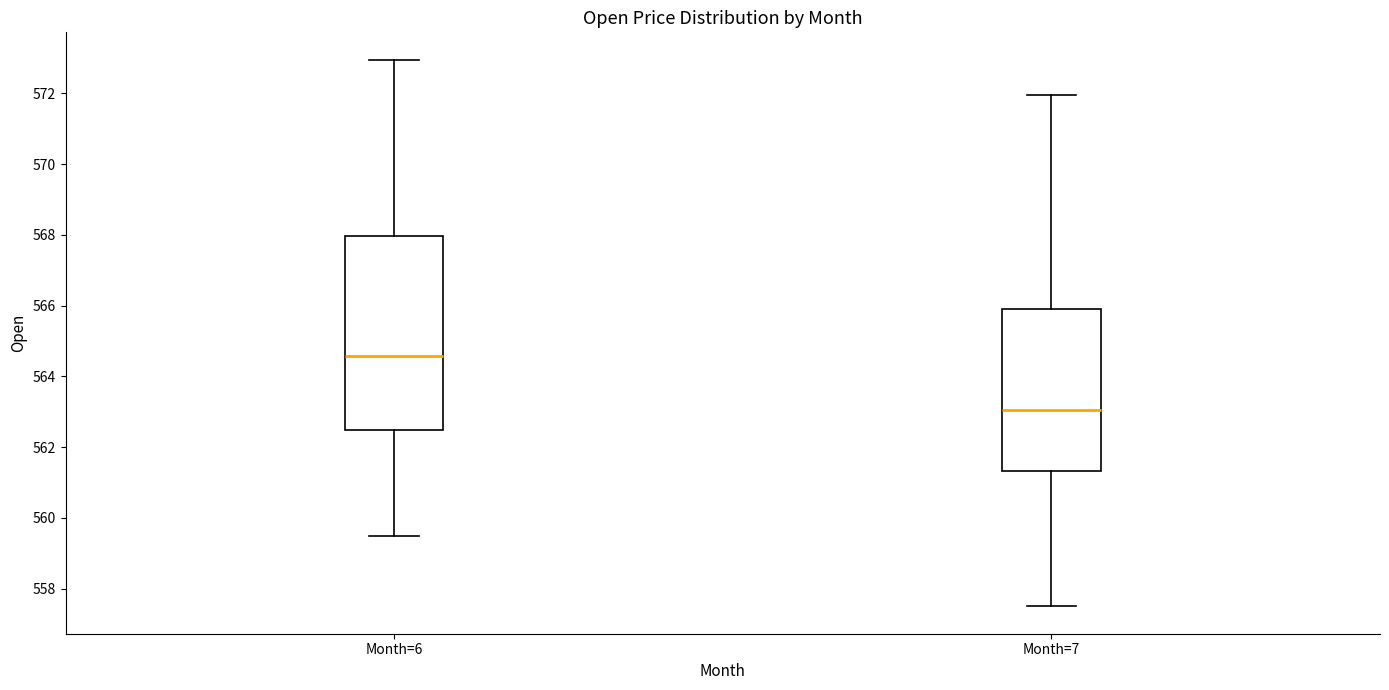

Where does the median line of the box for Month=7 sit on the y-axis? The values are not printed on the chart, so give them approximately, as read against the axis.

563.0